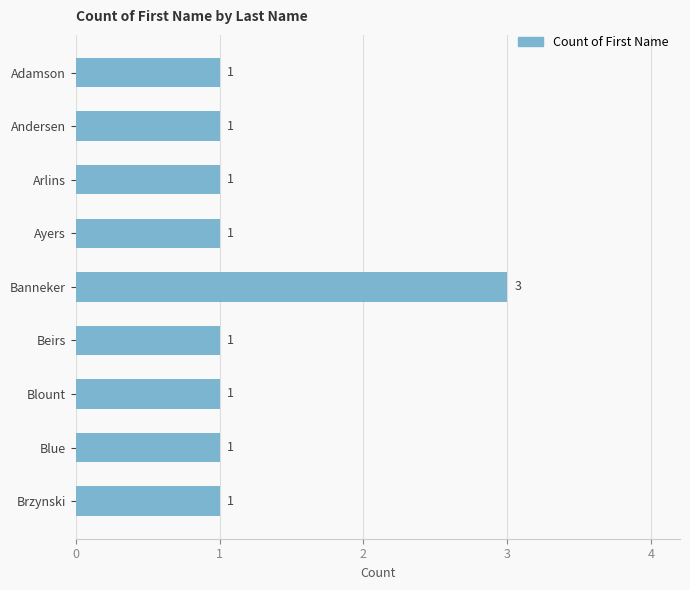

What is the label of the 6th bar from the bottom?

Ayers